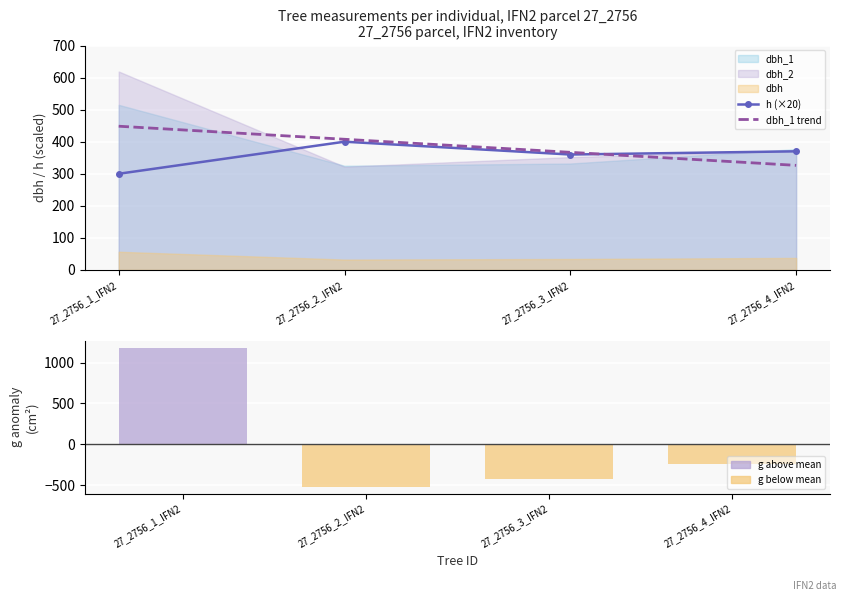

At which label does dbh_1 trend first exceed 407?

27_2756_1_IFN2